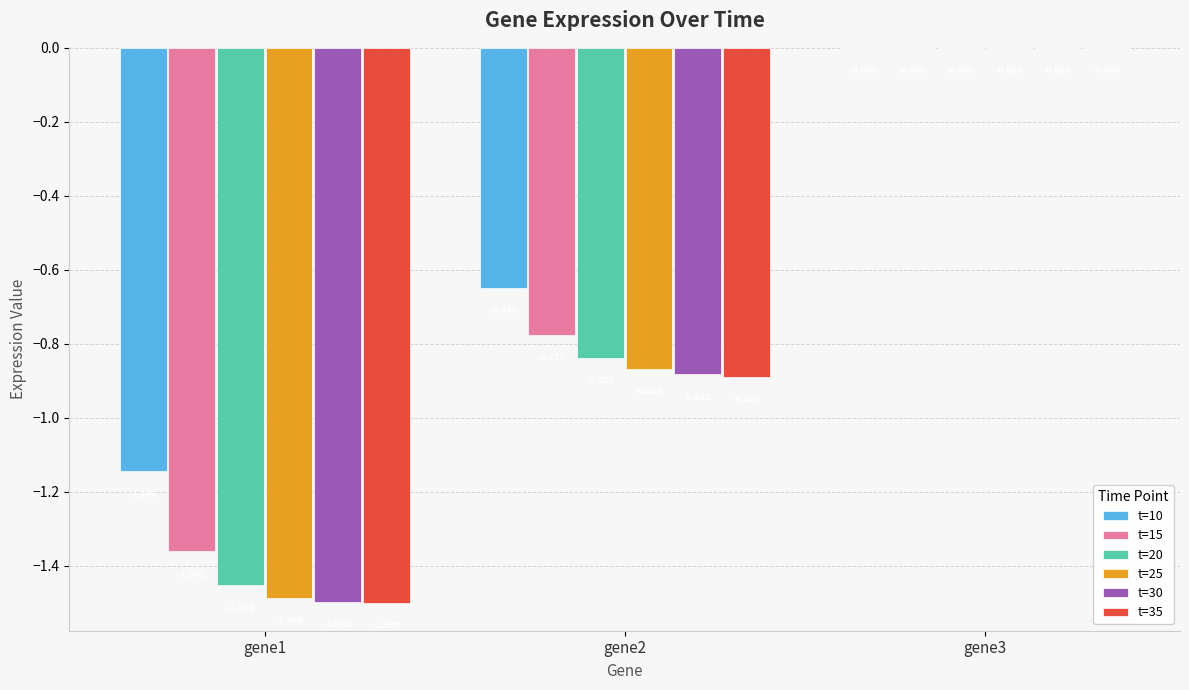

How many groups of bars are there?

3